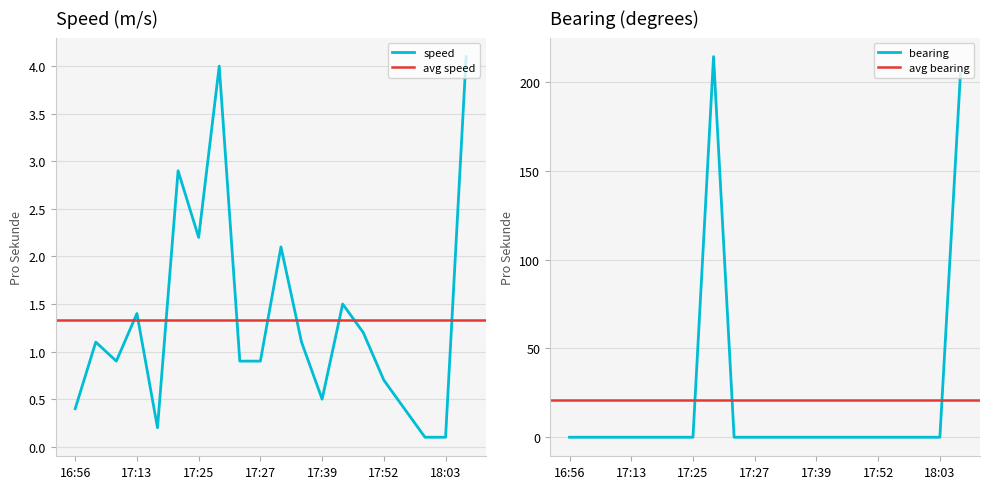

True or false: speed has a value of 2.2 at 17:25.

True